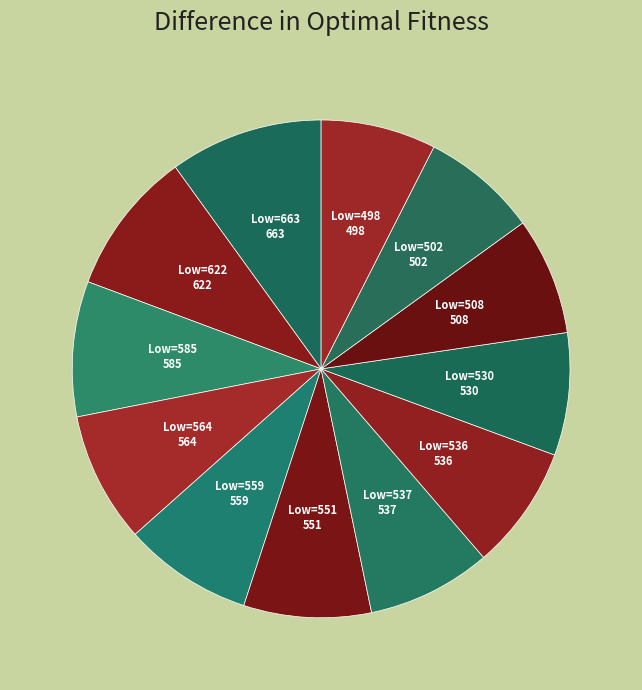

Rank the categories by value from highest to lowest.

663, 622, 585, 564, 559, 551, 537, 536, 530, 508, 502, 498